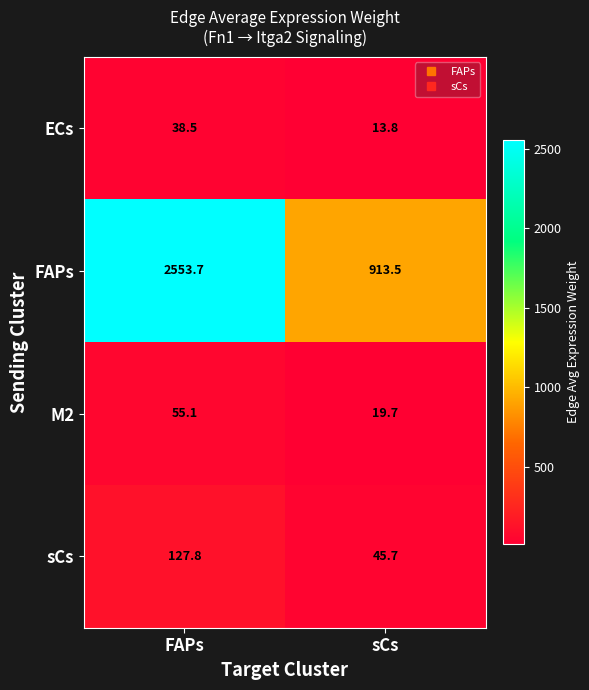

Rank the series by their maximum value, from highest to lowest.

FAPs, sCs, M2, ECs